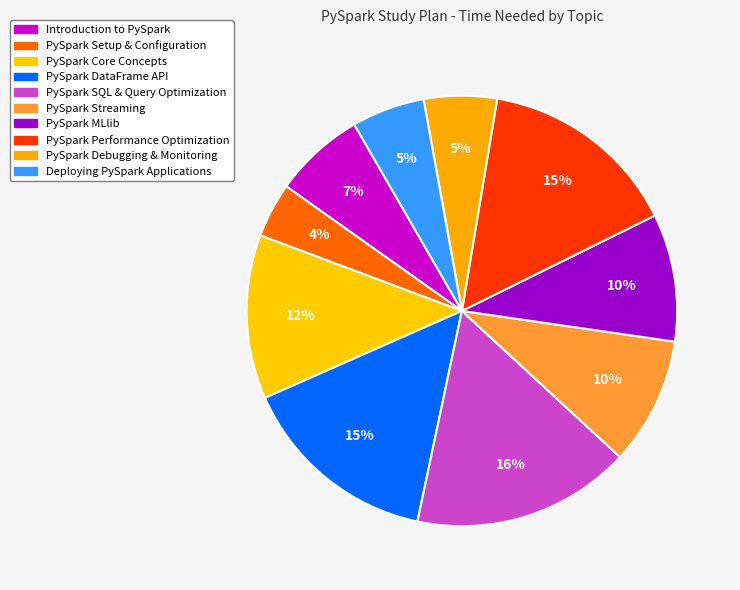

To the nearest percent, what is the difference between the largest and smallest slice percentages?

12%